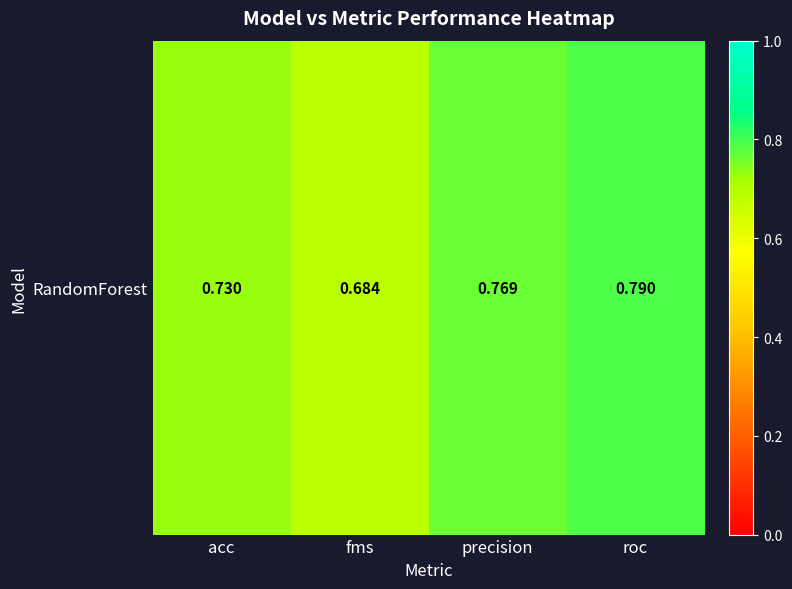

What is the change in value from acc to roc?

+0.1